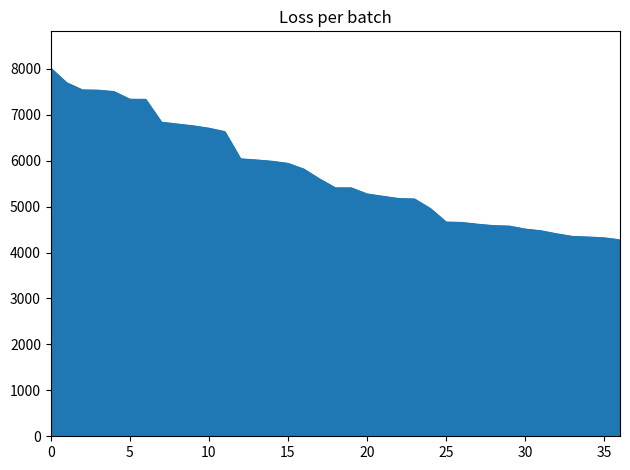

What is the difference between the maximum and minimum values?

3739